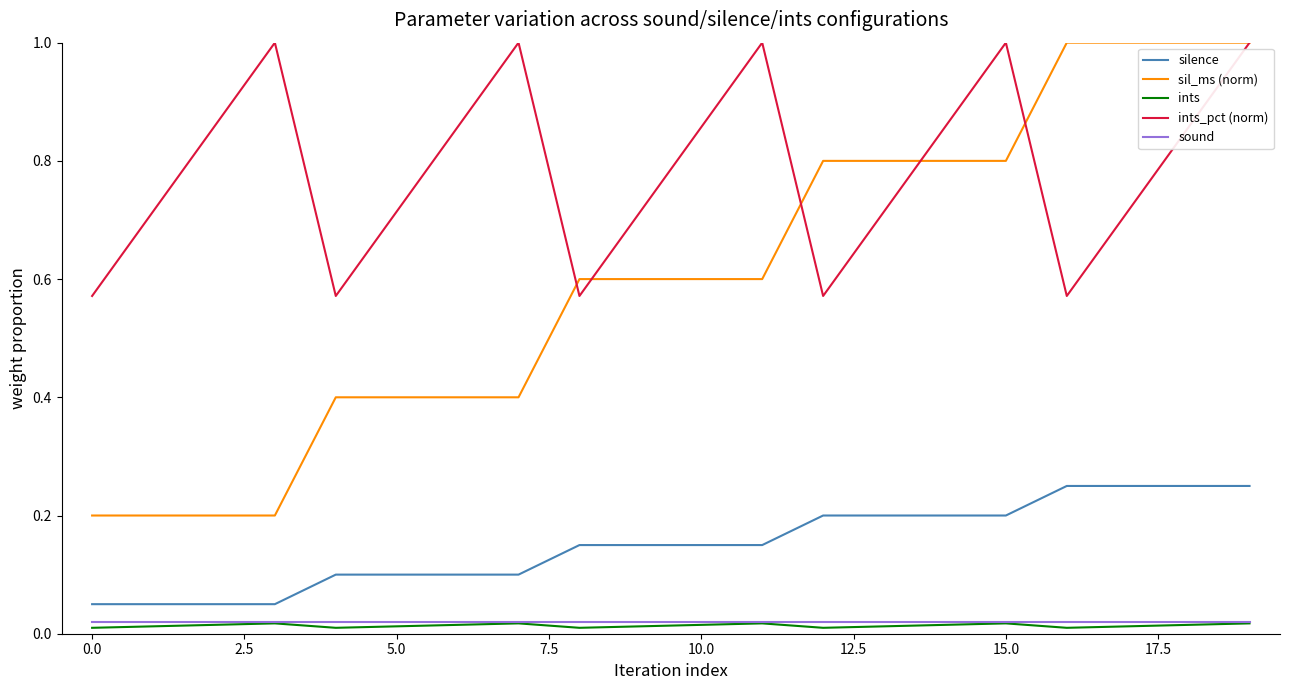

Which series has the largest total across all categories?

ints_pct (norm)